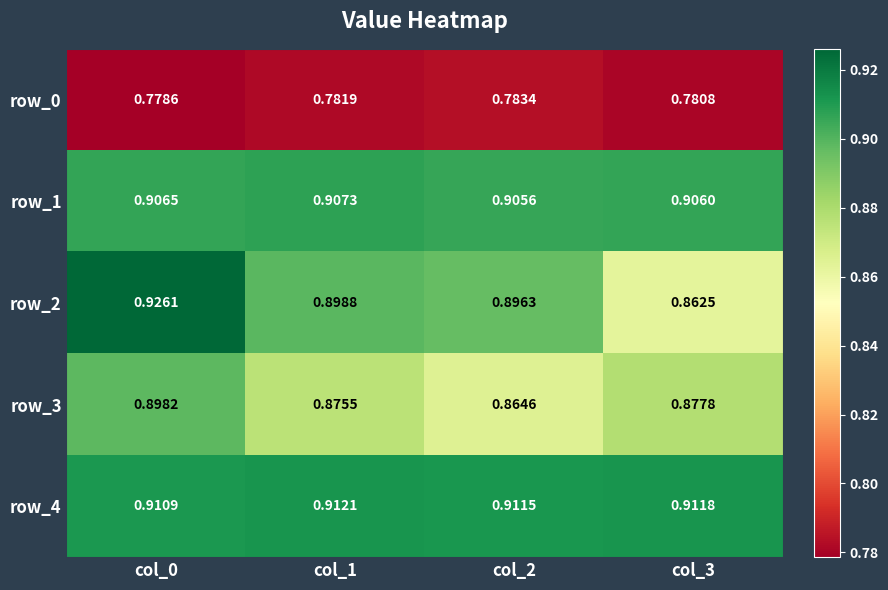

At which category is the sum across all series the highest?

col_0